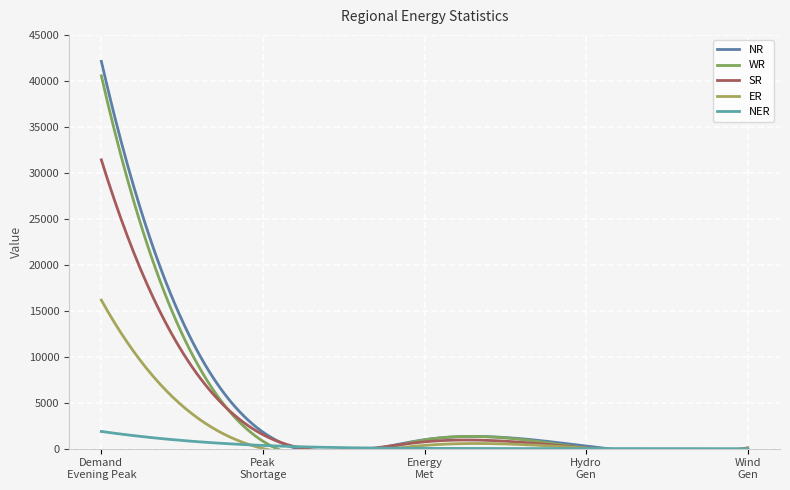

Which has a higher value, Peak Shortage (MW) or Demand Met during Evening Peak hrs(MW)?

Demand Met during Evening Peak hrs(MW)